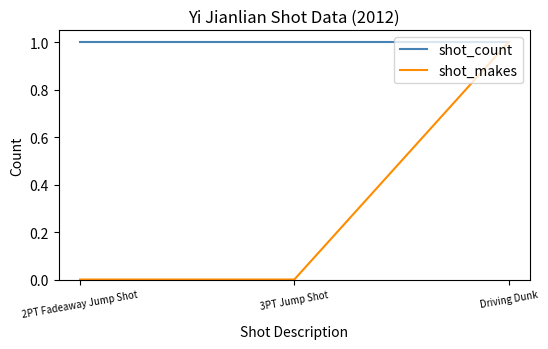

Which series has the largest range (max minus min)?

shot_makes